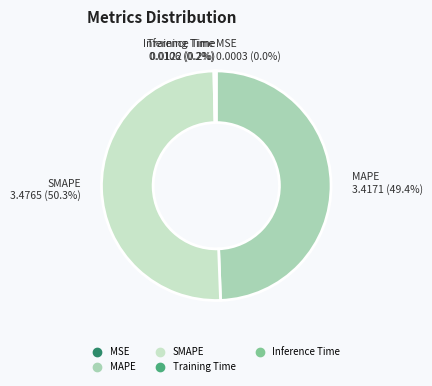

What is the largest slice in the pie chart?

SMAPE